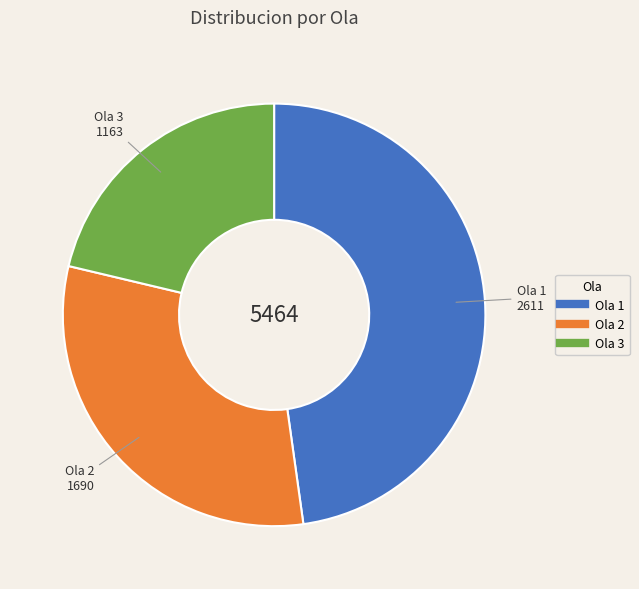

Is Ola 1 the majority of the pie?

No